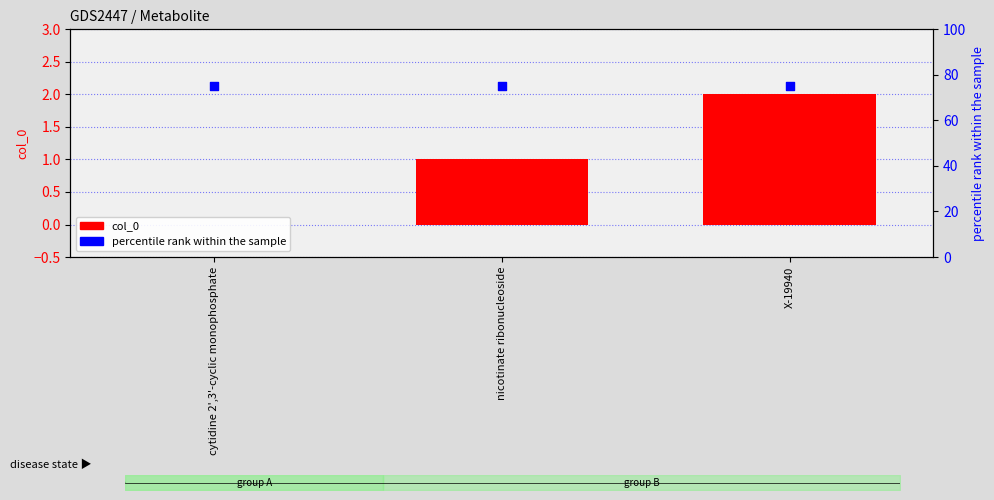

Which series has the largest Y range (max minus min)?

col_0